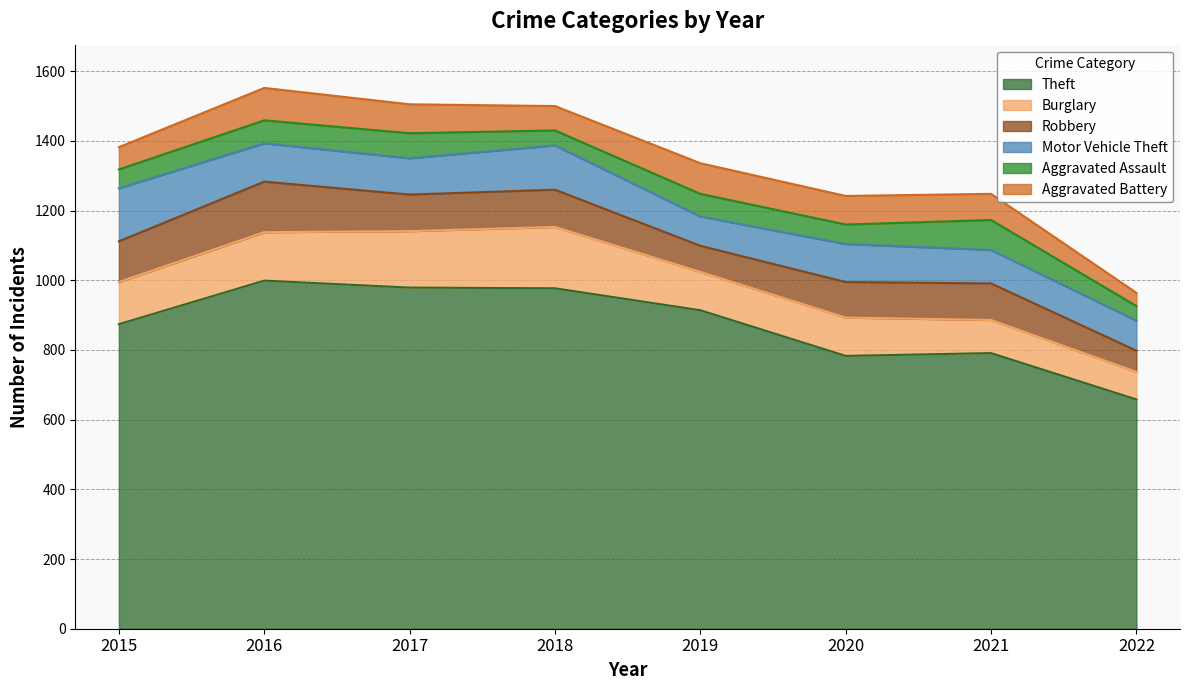

What is the sum of the Robbery values at 2020 and 2016?

247